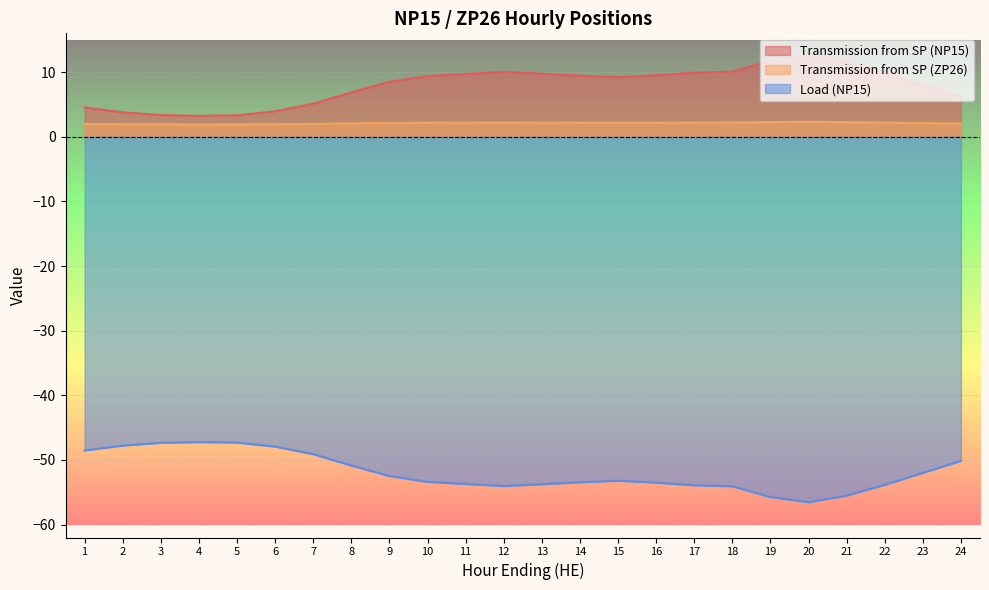

At 16, list the series in order from largest to smallest.

Transmission from SP (NP15), Transmission from SP (ZP26), Load (NP15)